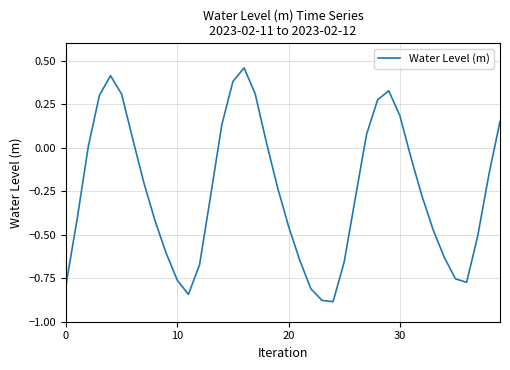

Does the chart display data point markers on the line(s)?

No